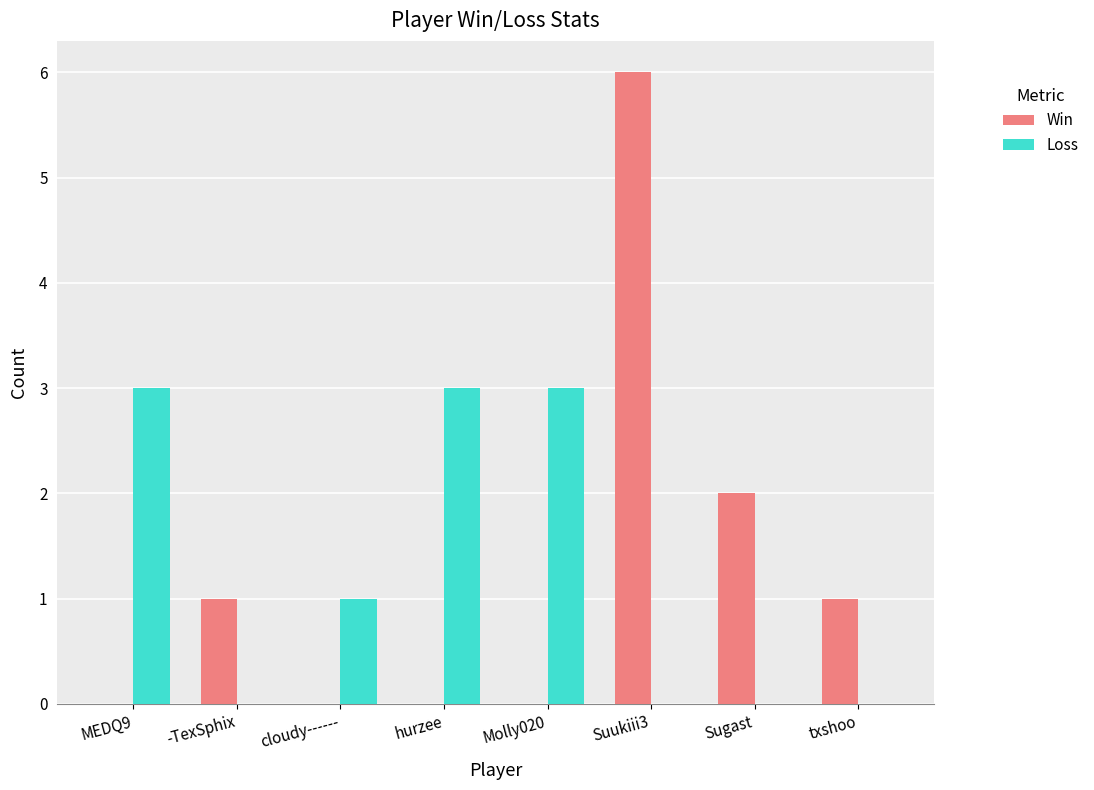

Which series changed the most between MEDQ9 and -TexSphix?

Loss